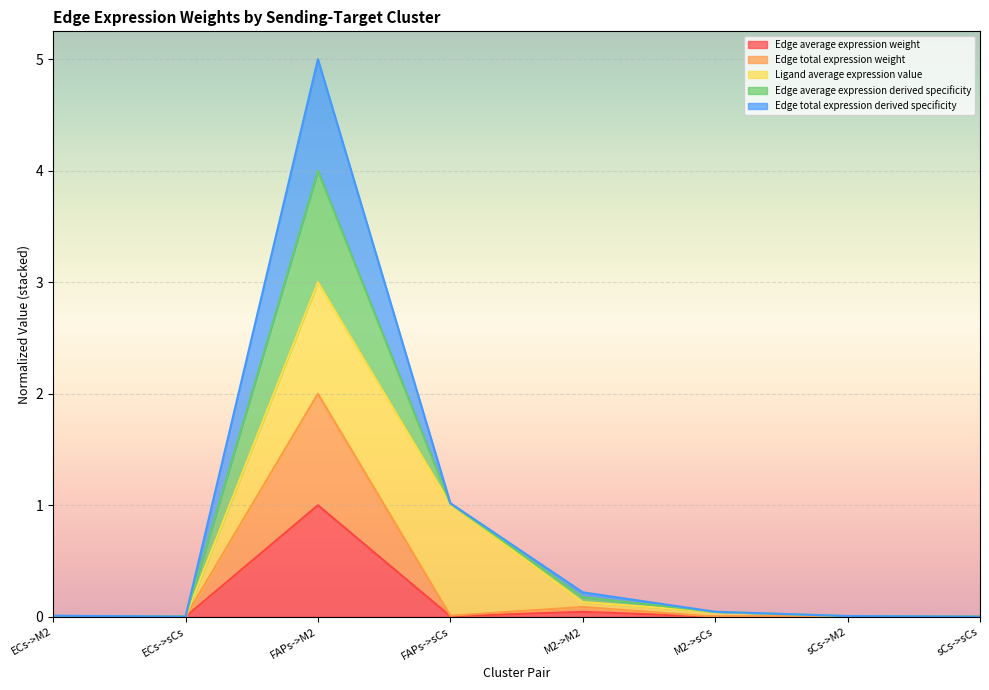

Between M2->sCs and sCs->sCs, which is larger?

M2->sCs